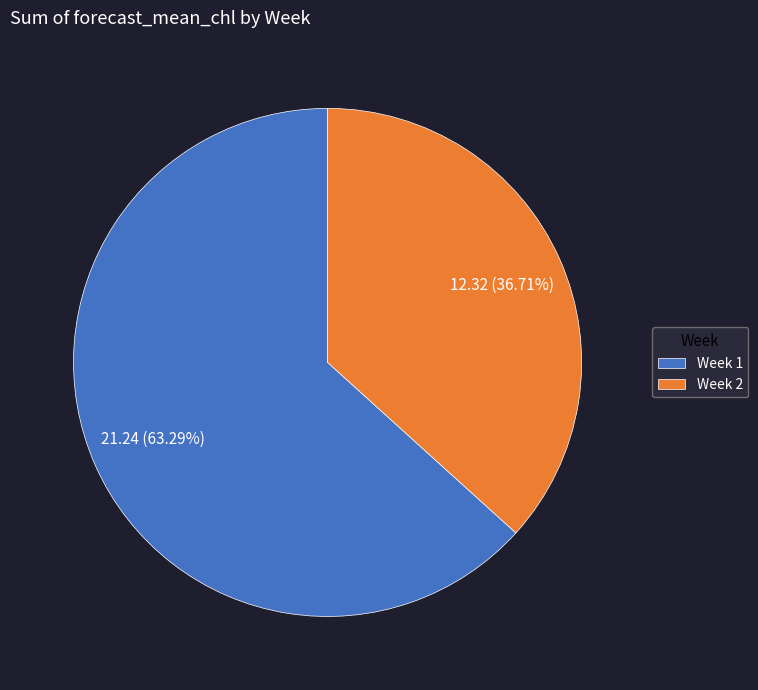

To the nearest percent, what is the average slice percentage?

50%